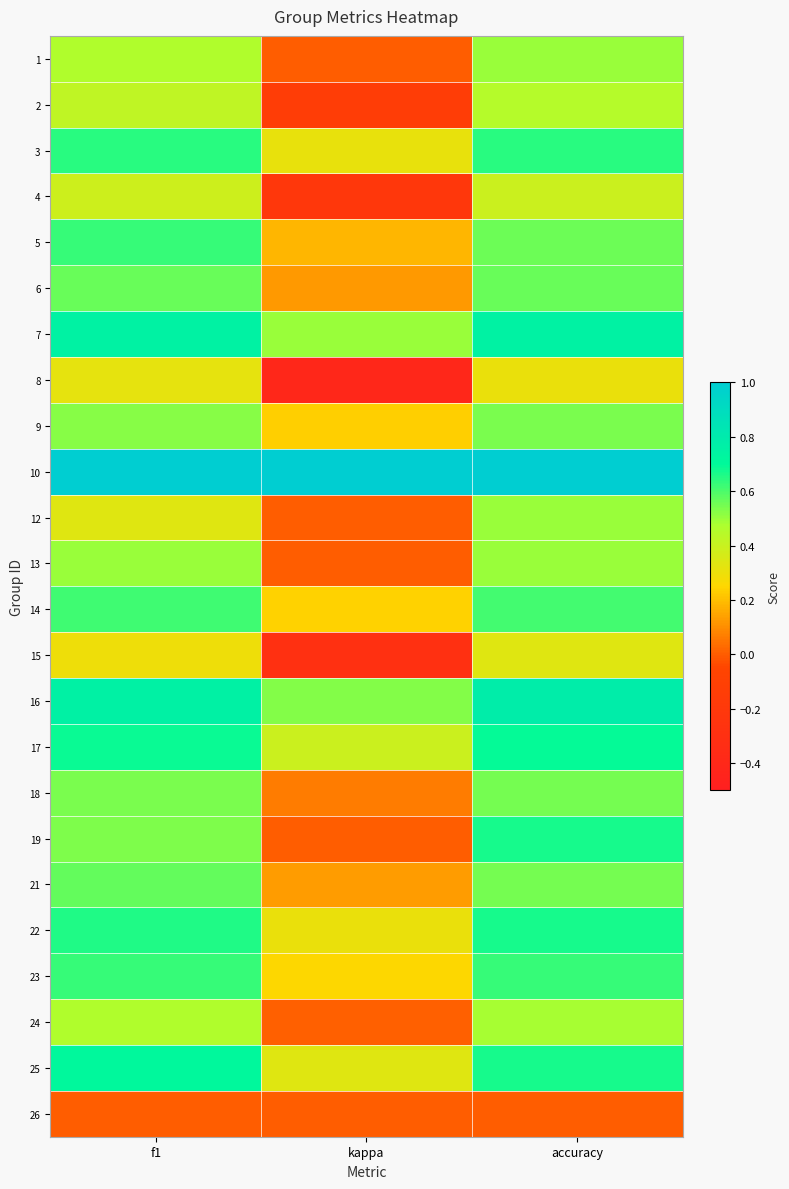

How many distinct data groups are displayed?

24